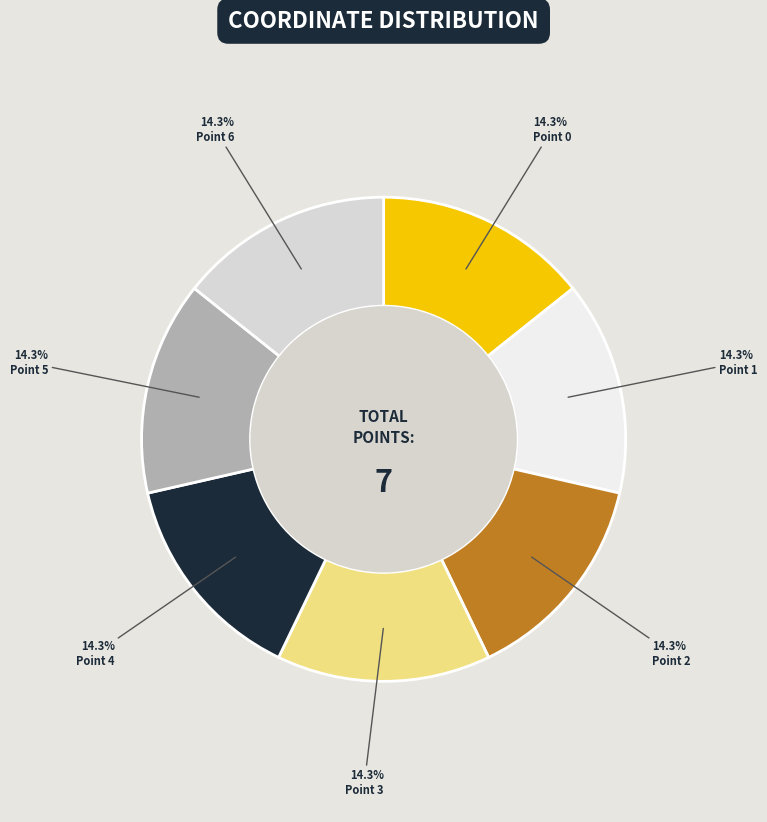

Does any single category account for the majority?

No